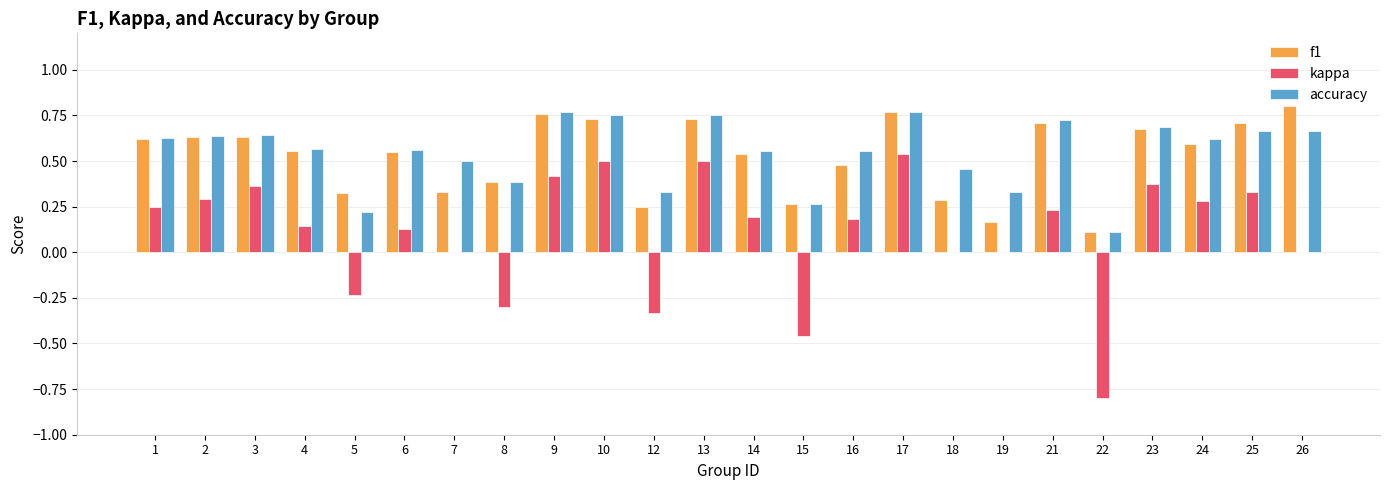

What is the sum of all f1 values?

12.6